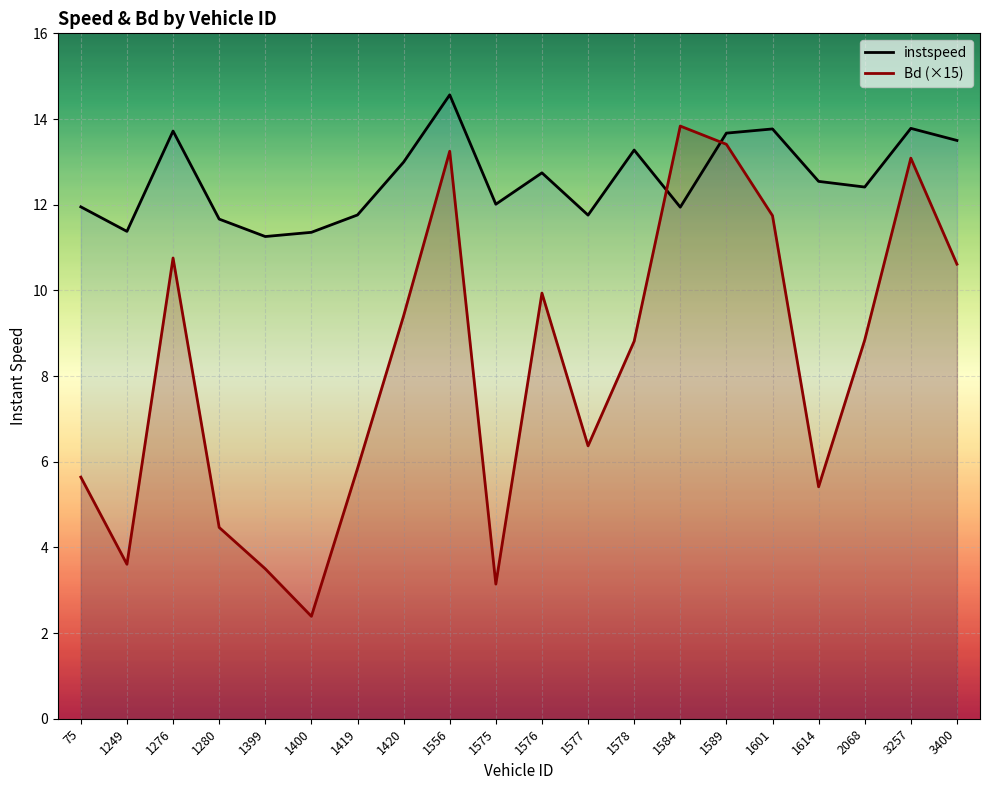

Reading right to left, transcribe all the data shown in this chart.

instspeed: 13.5	13.8	12.4	12.5	13.8	13.7	11.9	13.3	11.8	12.7	12.0	14.6	13.0	11.8	11.4	11.3	11.7	13.7	11.4	11.9
Bd (×15): 10.6	13.1	8.8	5.4	11.7	13.4	13.8	8.8	6.4	9.9	3.1	13.2	9.4	5.8	2.4	3.5	4.5	10.8	3.6	5.6